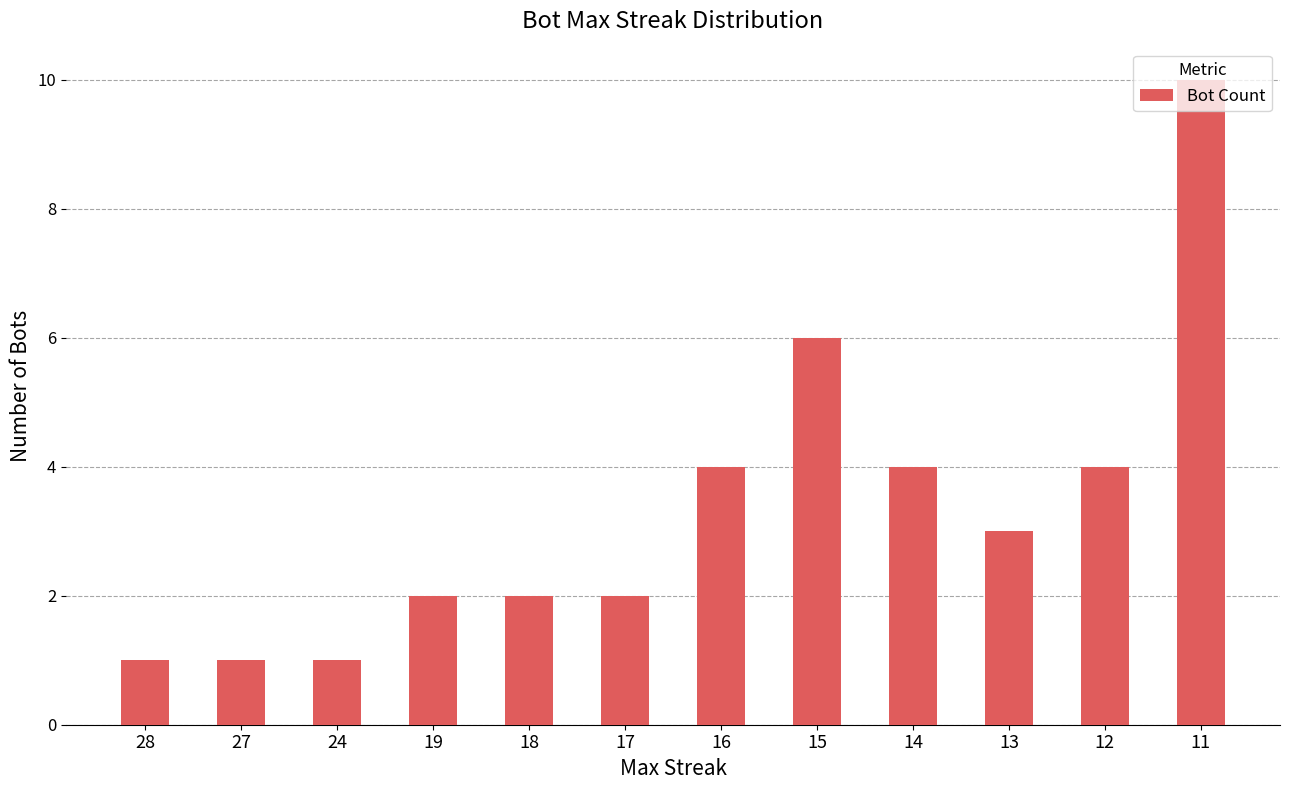

What is the greatest value displayed?

10